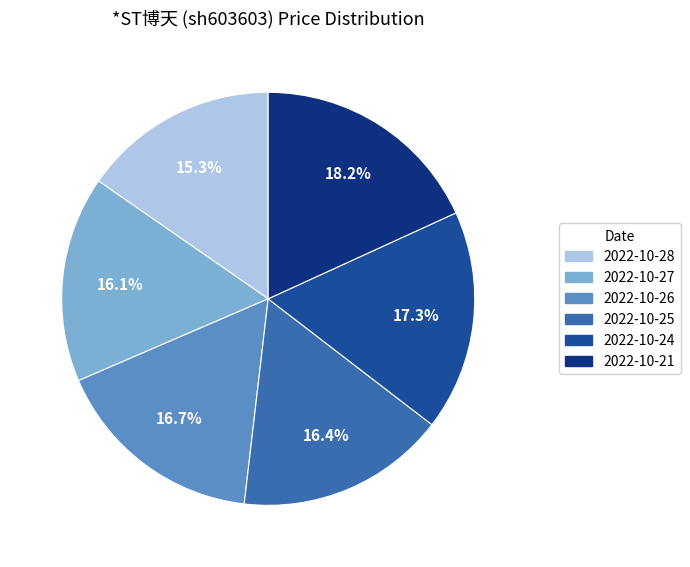

How much of the chart is everything except 2022-10-26?

83.3%